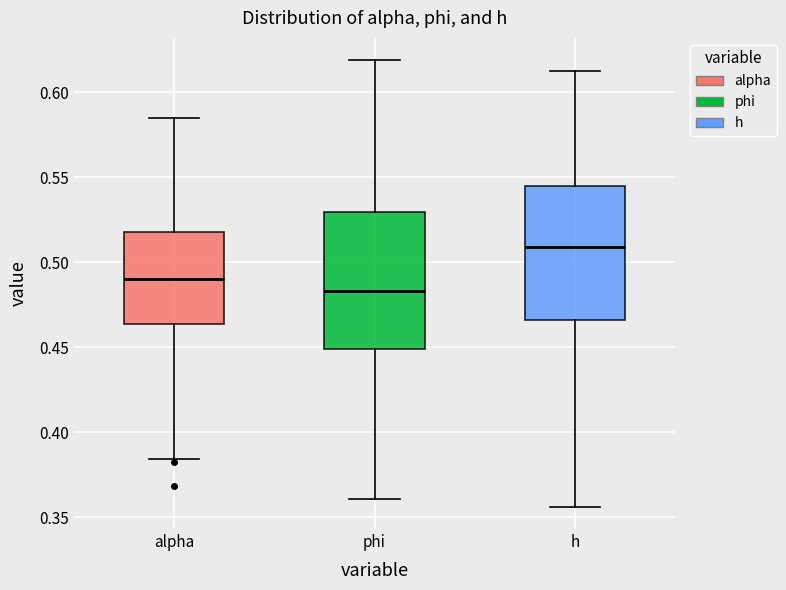

Where is the upper edge of the box for phi on the y-axis? The values are not printed on the chart, so give them approximately, as read against the axis.

0.530